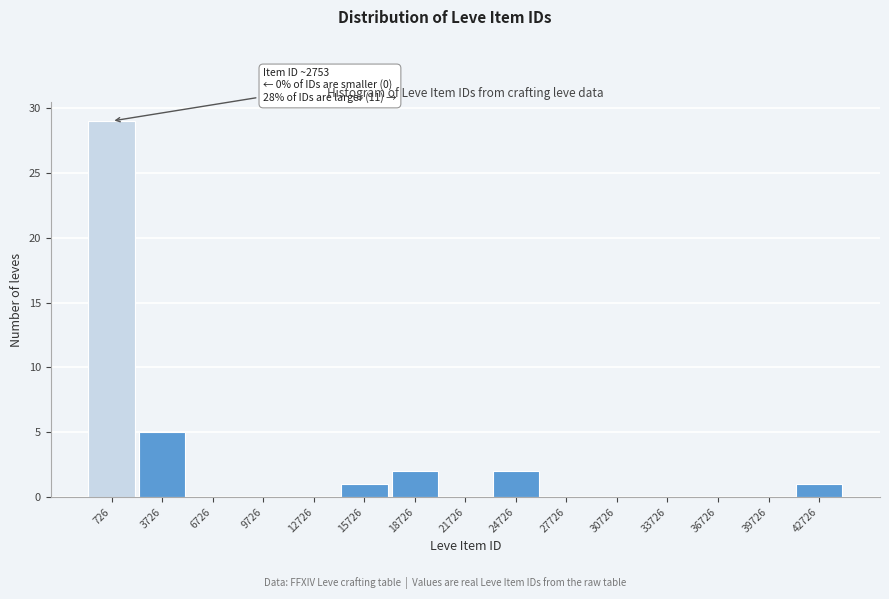

Reading right to left, transcribe all the data shown in this chart.

42726=1	39726=0	36726=0	33726=0	30726=0	27726=0	24726=2	21726=0	18726=2	15726=1	12726=0	9726=0	6726=0	3726=5	726=29